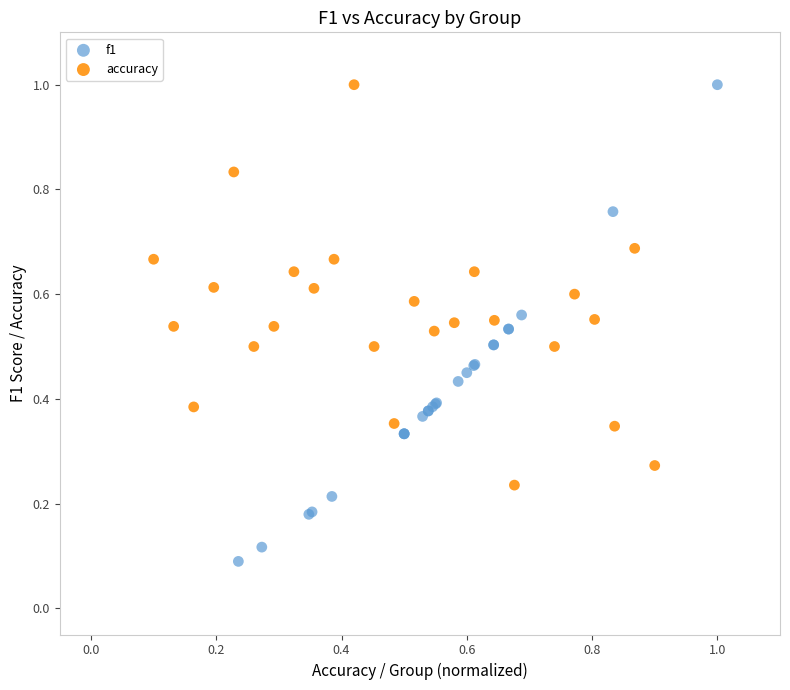

Which series reaches the minimum Y coordinate?

f1